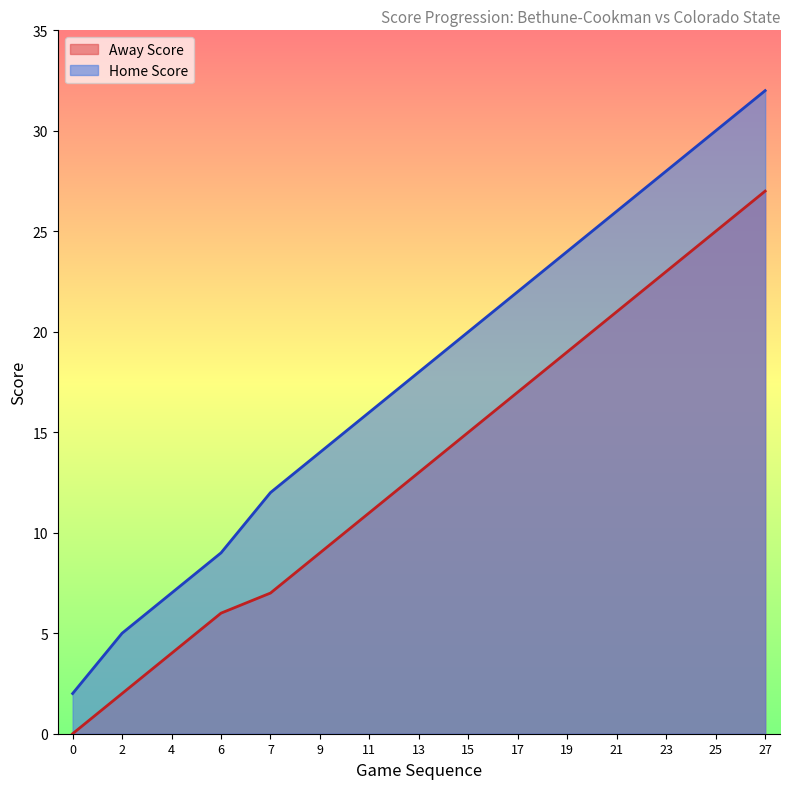

Reading right to left, list all the values displayed in this chart.

Away Score: 27=27	25=25	23=23	21=21	19=19	17=17	15=15	13=13	11=11	9=9	7=7	6=6	4=4	2=2	0=0
Home Score: 27=32	25=30	23=28	21=26	19=24	17=22	15=20	13=18	11=16	9=14	7=12	6=9	4=7	2=5	0=2